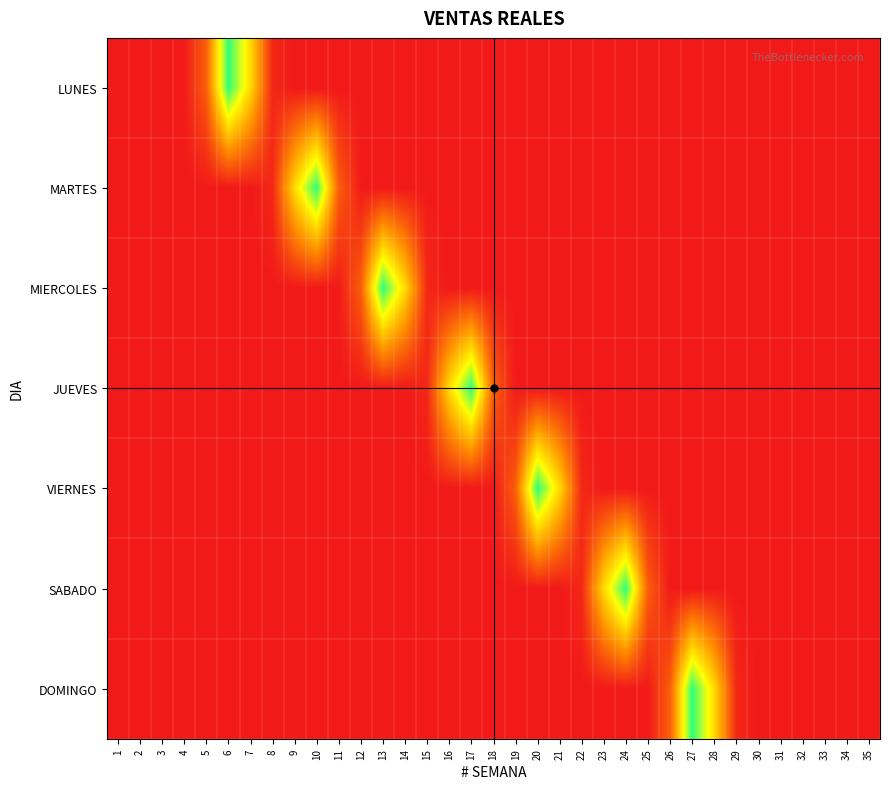

At which category is the sum across all series the highest?

10